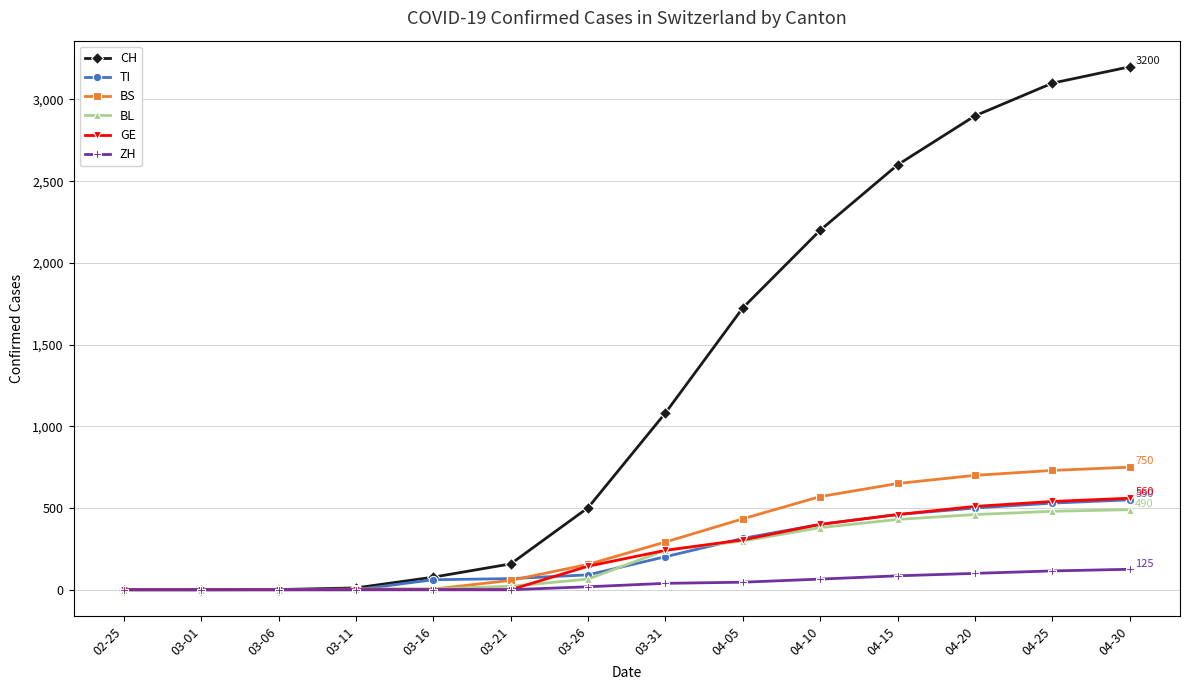

True or false: CH has a value of 502 at 03-26.

True